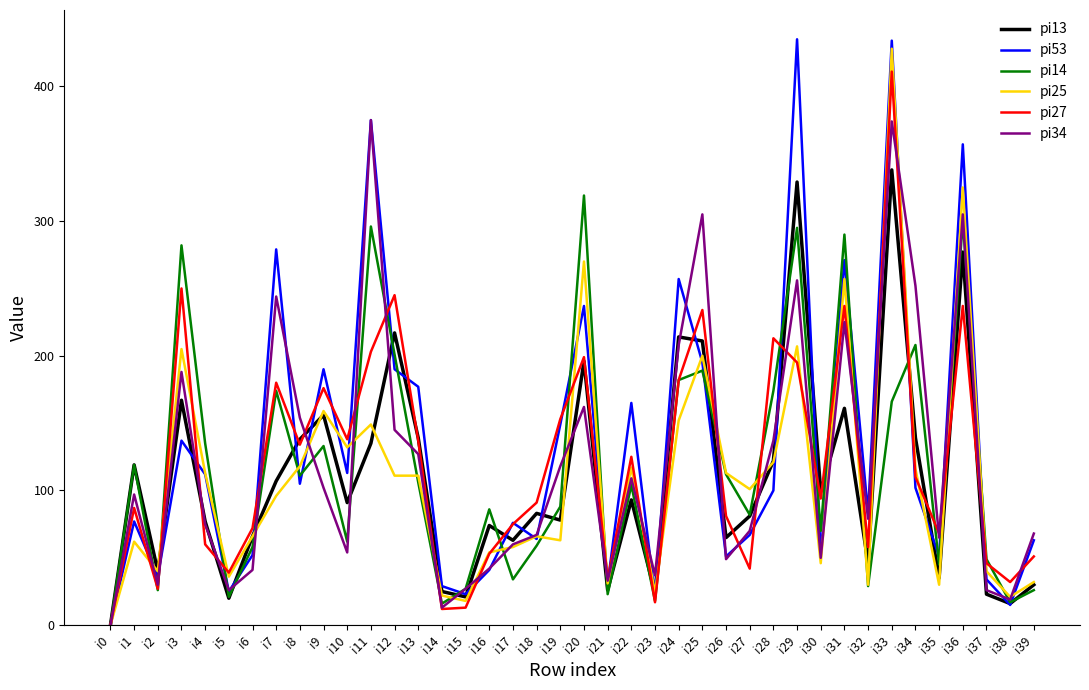

Is this an area chart (filled region under the line)?

No